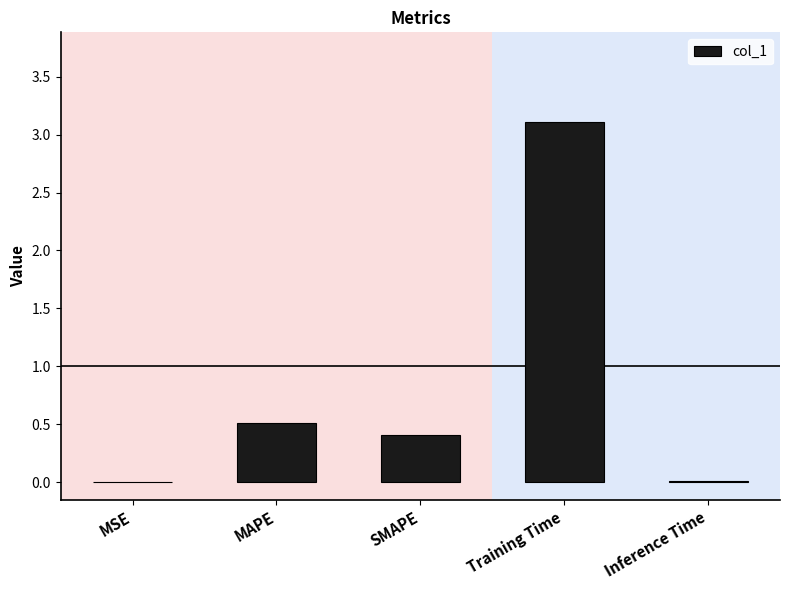

What is the greatest value displayed?

3.1